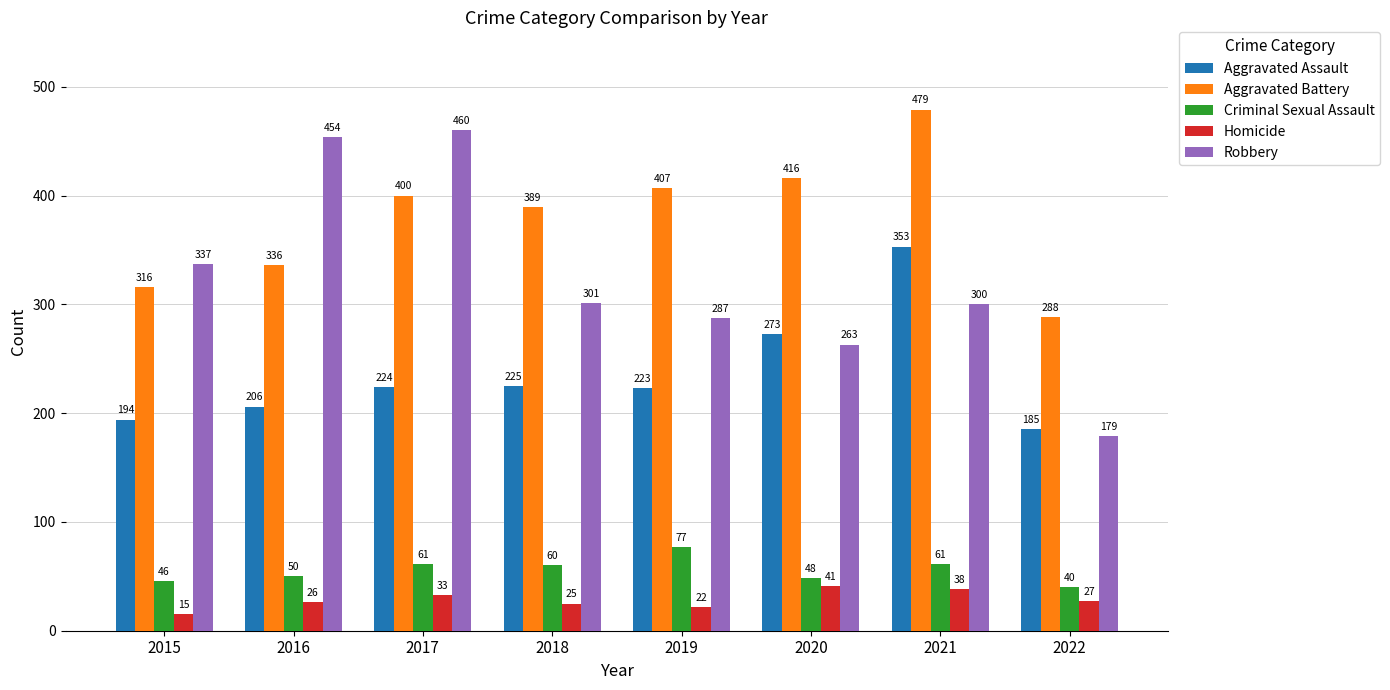

At 2017, list the series in order from smallest to largest.

Homicide, Criminal Sexual Assault, Aggravated Assault, Aggravated Battery, Robbery